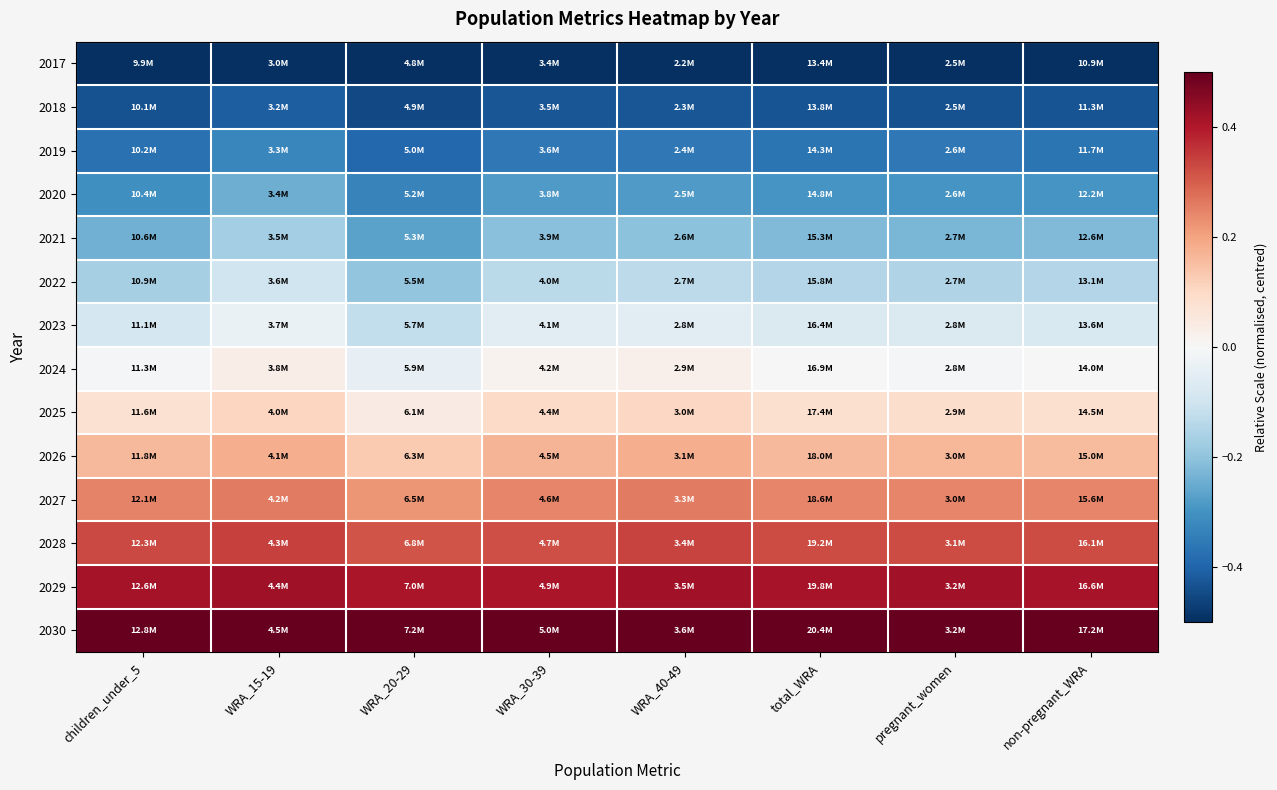

At which category is the sum across all series the highest?

WRA_15-19